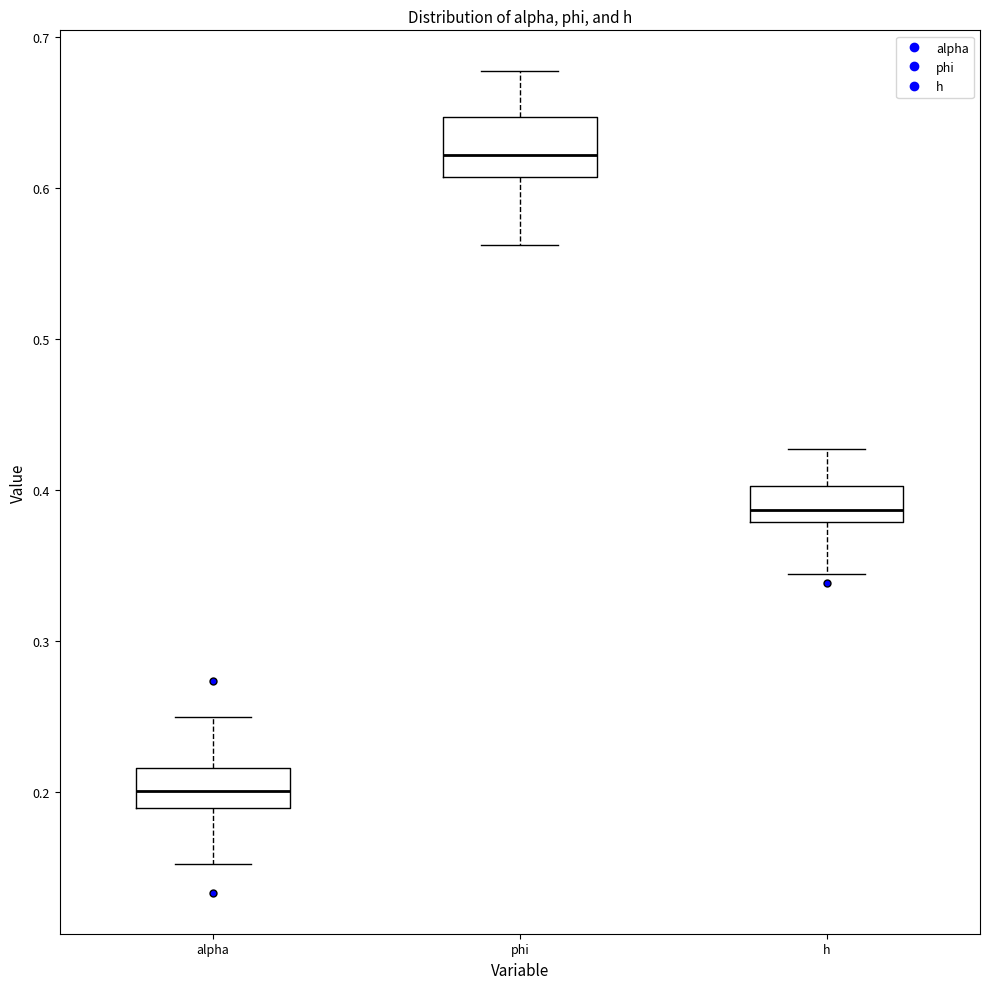

Reading left to right, transcribe this box plot: for each box, give where its median line is, the range the box spans, and where its two whiskers end, as read against the y-axis. The values are not printed on the chart, so give them approximately, as read against the axis.

alpha: median 0.20, box 0.19 to 0.22, whiskers 0.15 to 0.25
phi: median 0.62, box 0.61 to 0.65, whiskers 0.56 to 0.68
h: median 0.39, box 0.38 to 0.40, whiskers 0.34 to 0.43